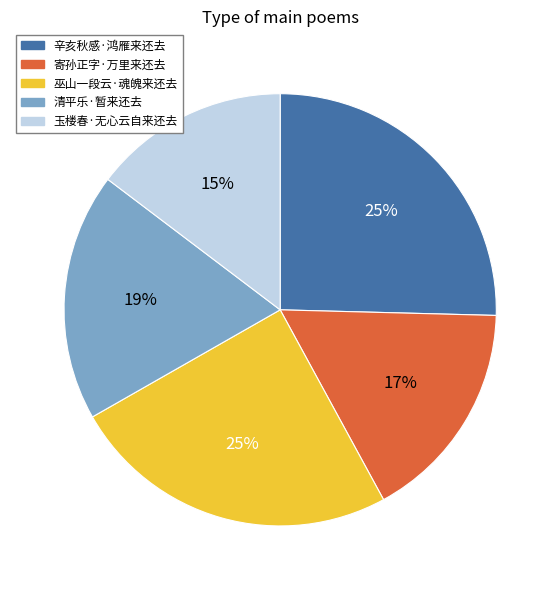

Do 玉楼春·无心云自来还去 and 清平乐·暂来还去 together represent more than half of the pie?

No